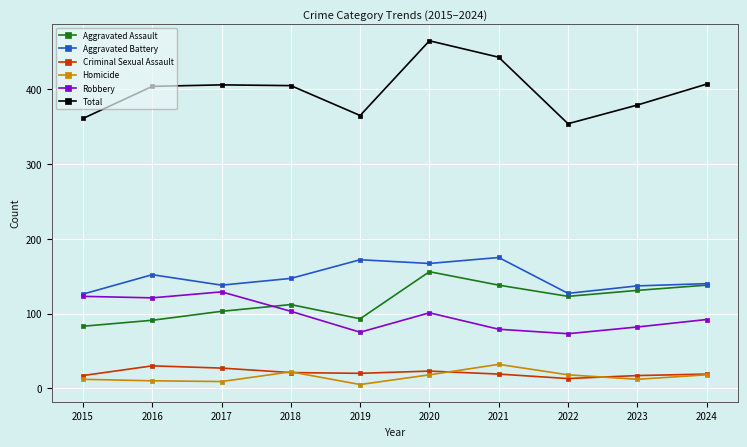

True or false: Aggravated Assault has more than 0 points higher than both neighbors.

True